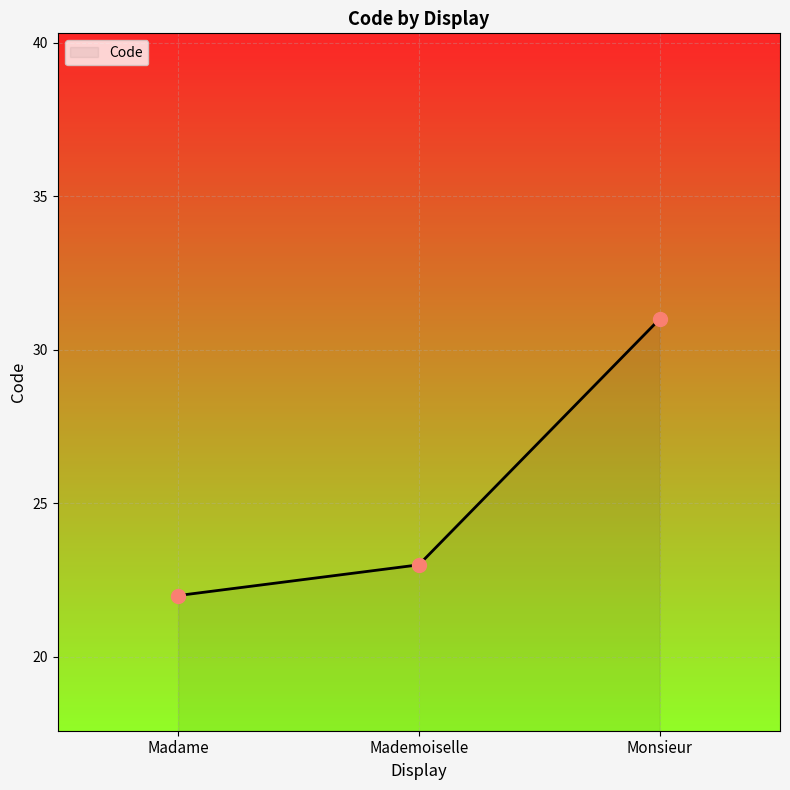

Which has a higher value, Madame or Mademoiselle?

Mademoiselle